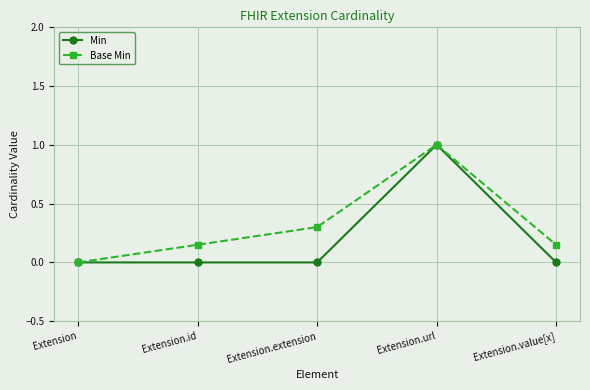

Rank the series by their average value, from highest to lowest.

Base Min, Min